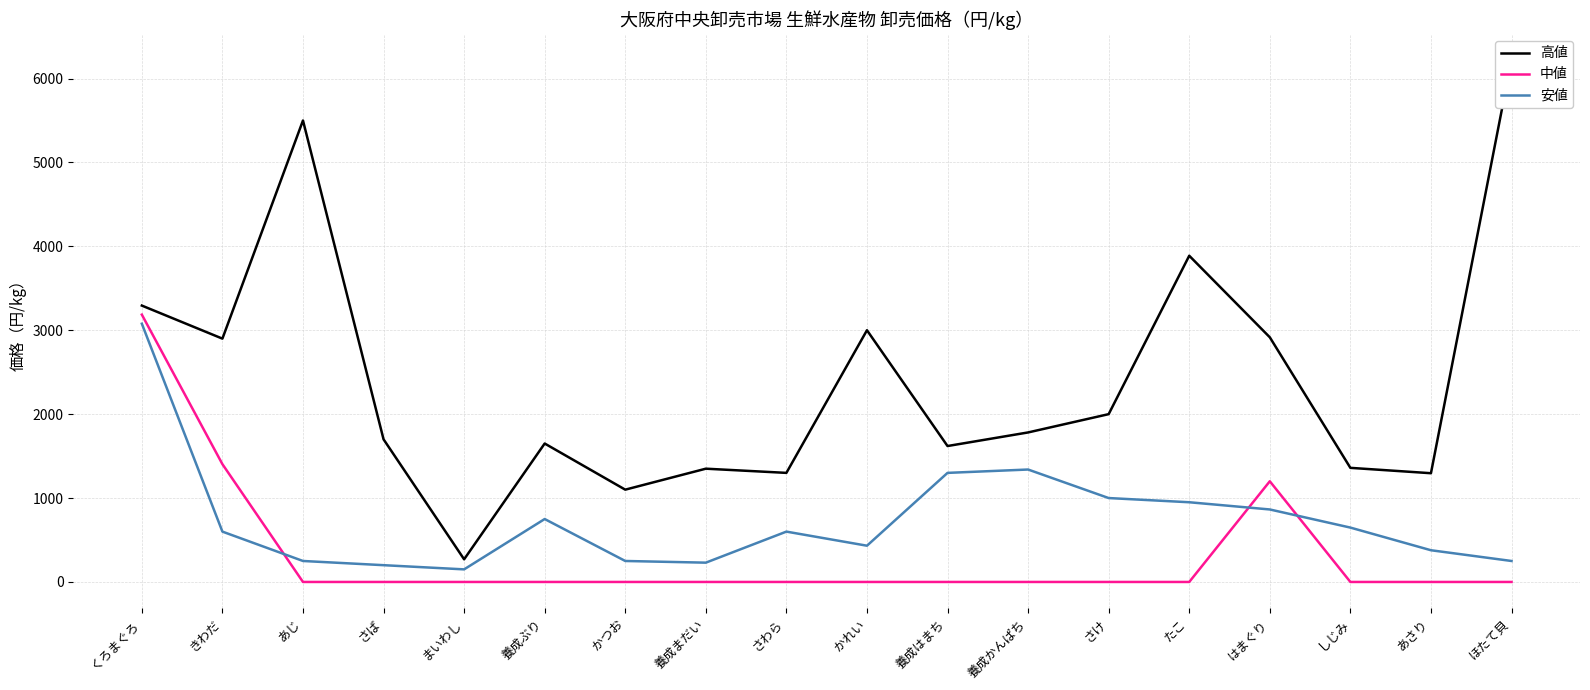

How many interior local peaks does the 高値 series have?

5